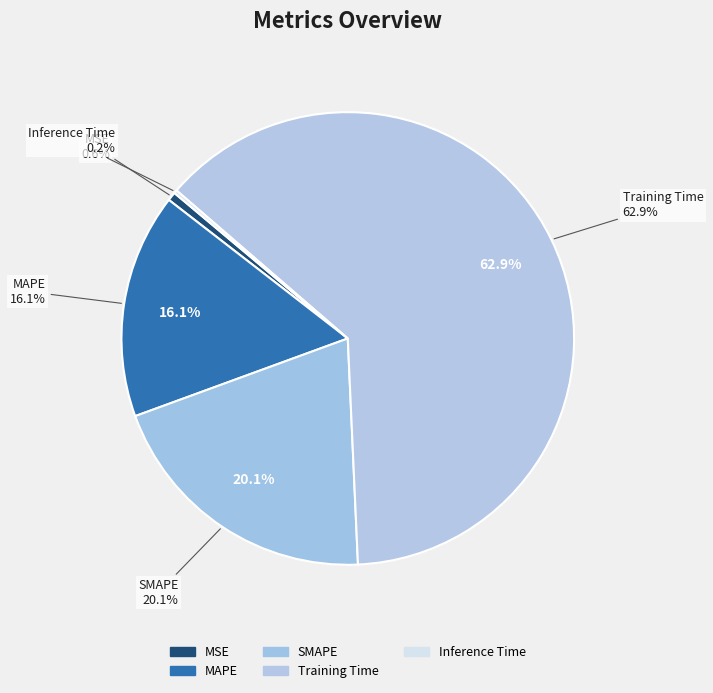

What is the smallest slice in the pie chart?

Inference Time